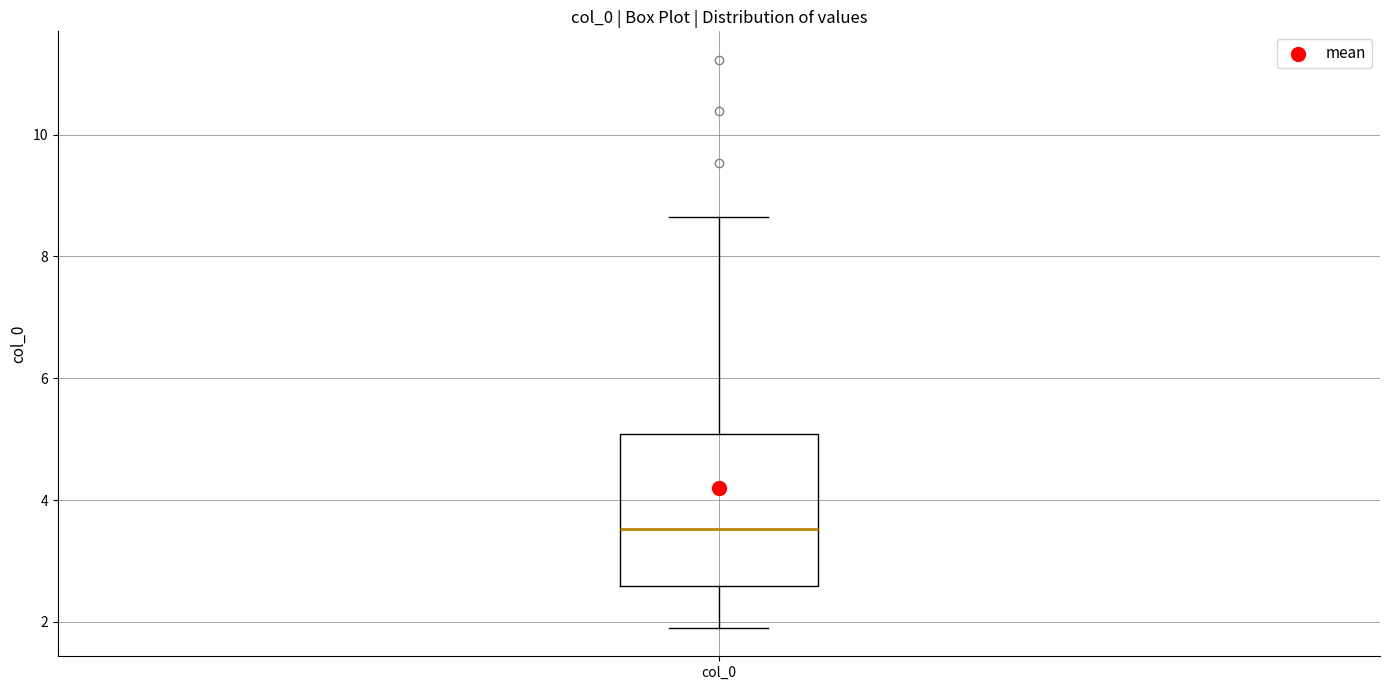

Transcribe this box plot: give where the median line is, the range the box spans, and where the two whiskers end, as read against the y-axis. The values are not printed on the chart, so give them approximately, as read against the axis.

median 3.6, box 2.6 to 5.0, whiskers 2.0 to 8.6